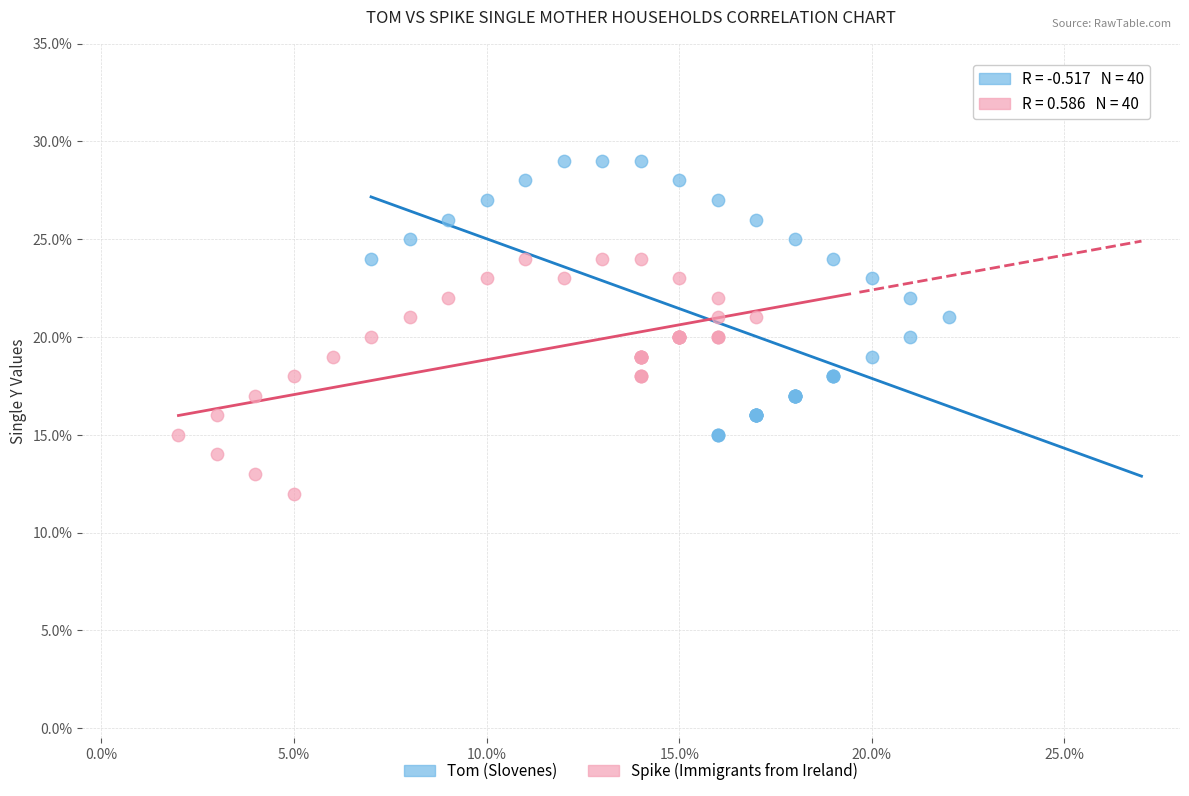

Which series contains the lowest Y value?

Spike (Immigrants from Ireland)